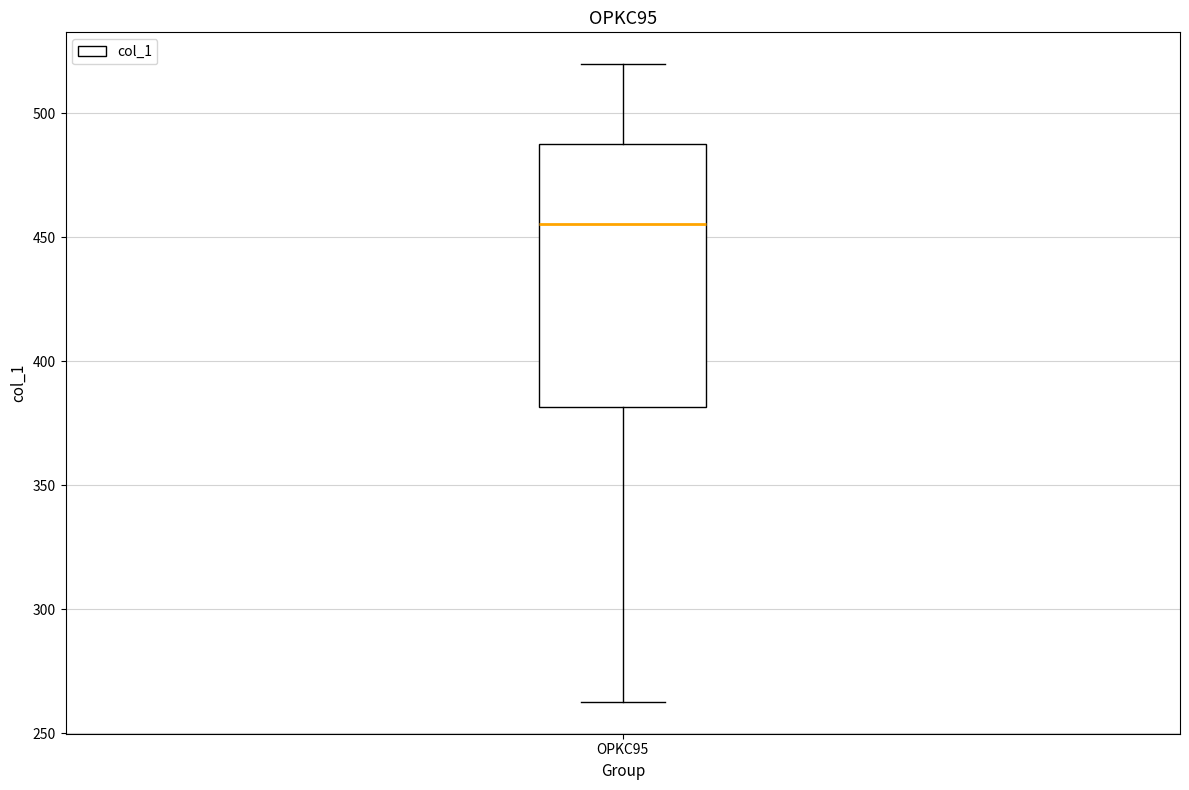

Read this box plot against the y-axis: the position of the median line, the range covered by the box, and the ends of both whiskers. The values are not printed on the chart, so give them approximately, as read against the axis.

median 455, box 380 to 485, whiskers 265 to 520